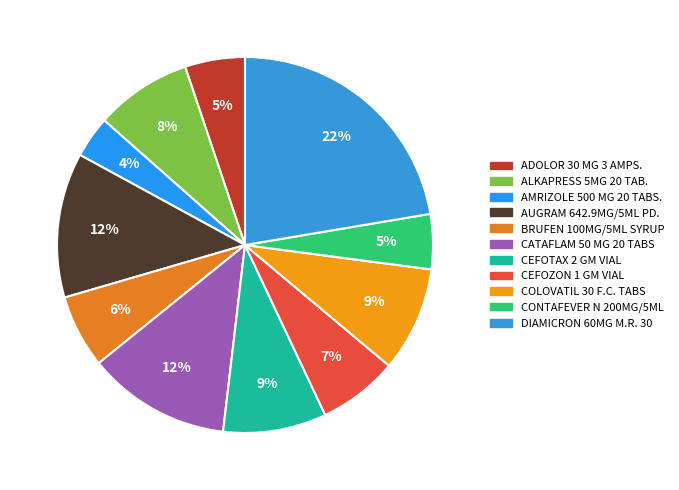

To the nearest percent, what percentage of the pie is CEFOTAX 2 GM VIAL?

9%